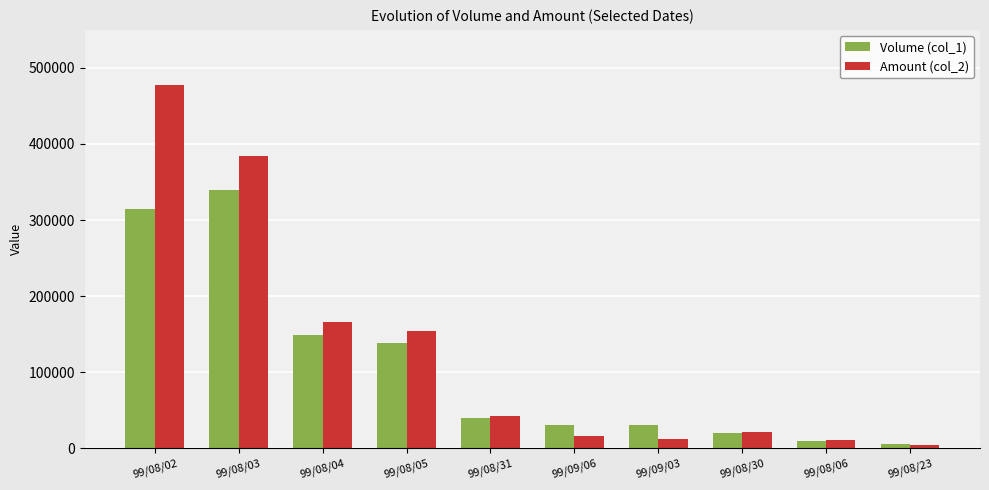

What is the label of the 5th bar from the left?

99/08/31